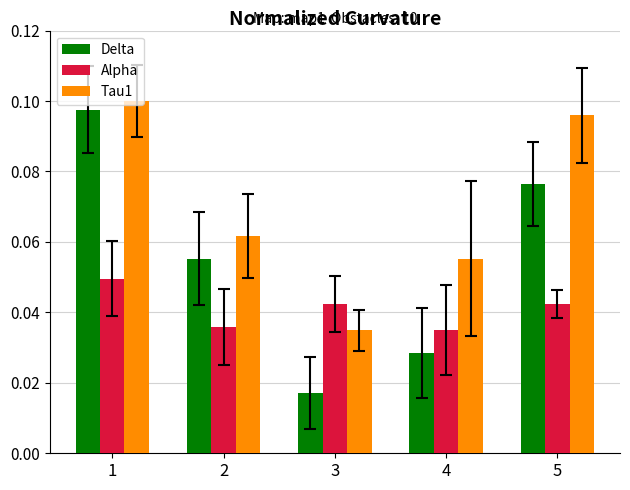

How many distinct data groups are displayed?

3